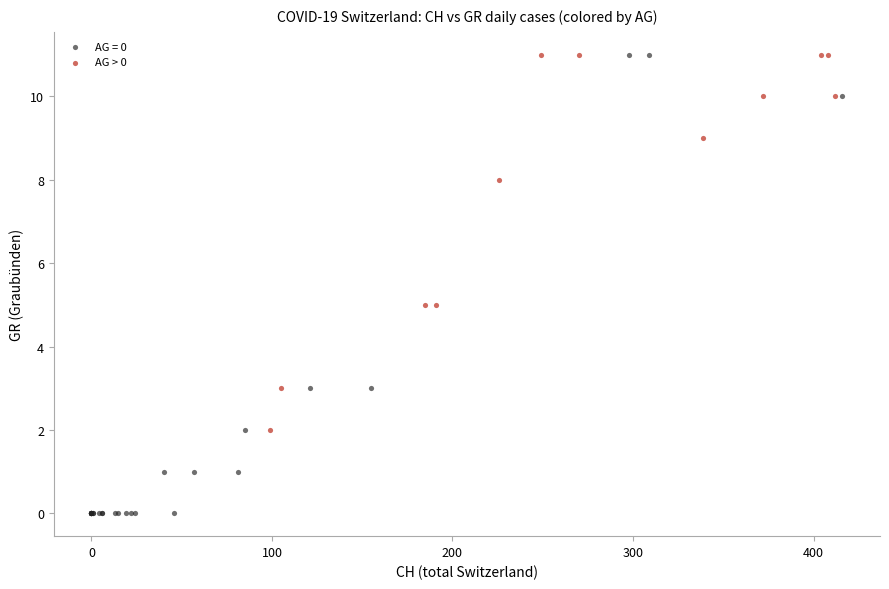

Which series contains the lowest Y value?

AG = 0